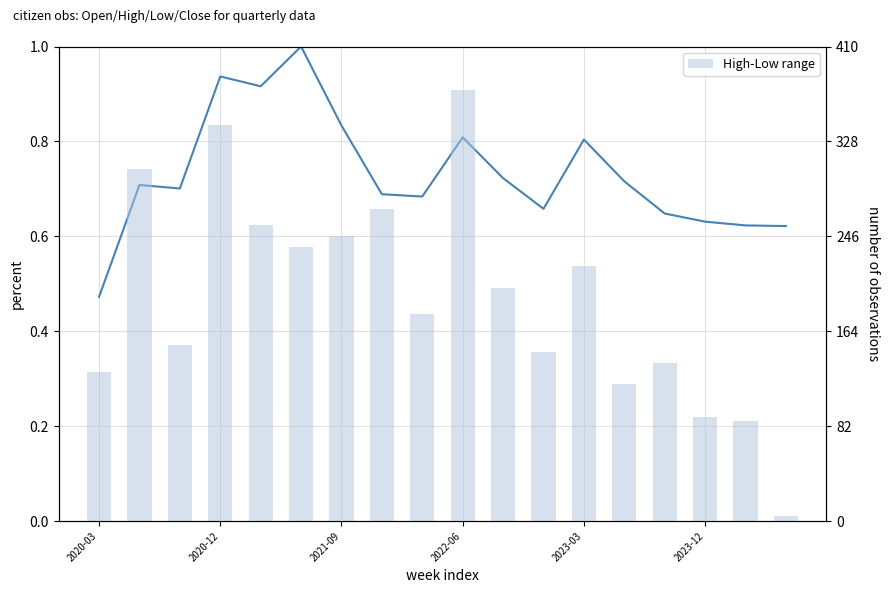

Rank the series by their maximum value, from lowest to highest.

Close (normalized), High-Low range